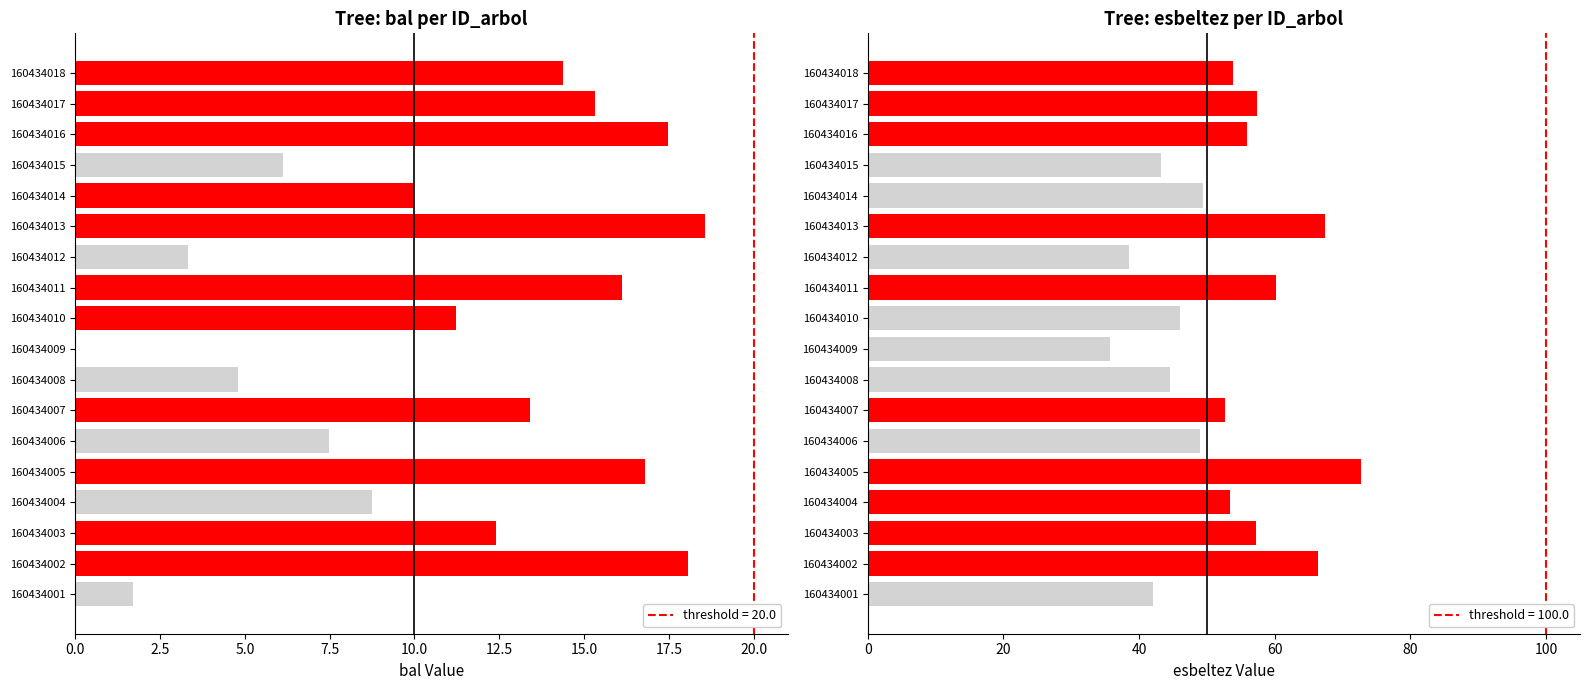

The esbeltez series shows 98.4 at 160434002. True or false?

False